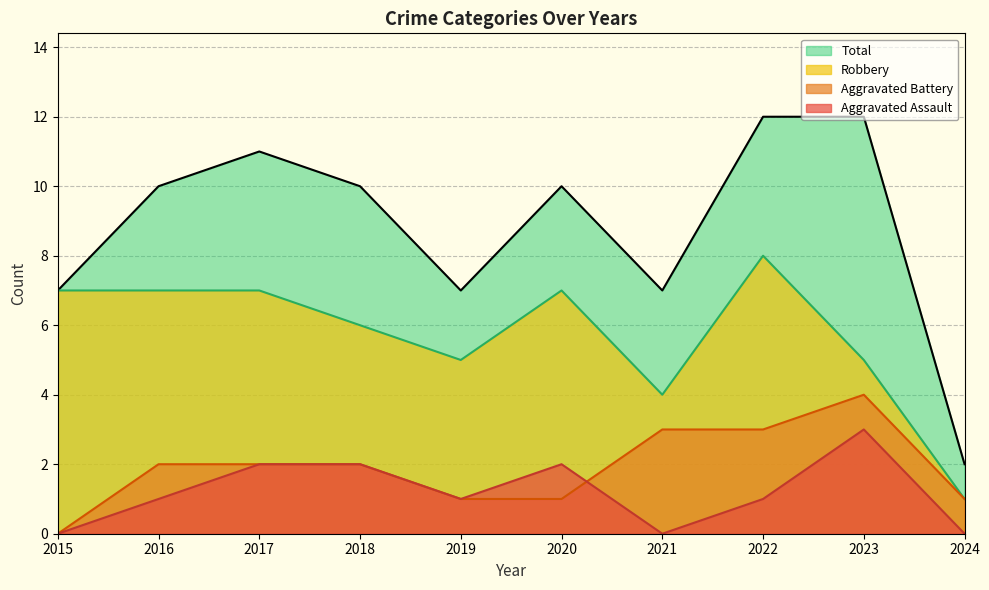

What value does the Aggravated Assault series have at 2016?

1